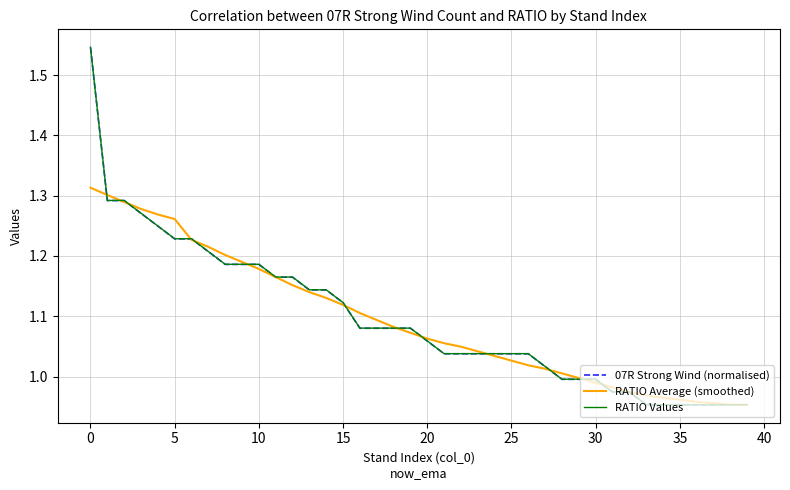

What is the difference between the maximum and minimum values in the RATIO Average (smoothed) series?

0.4